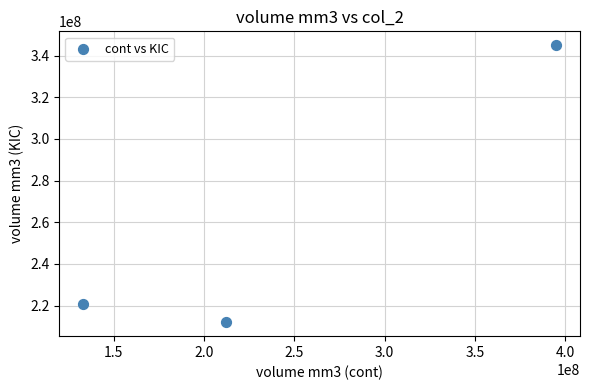

What is the range of Y values (max minus min)?

133000000